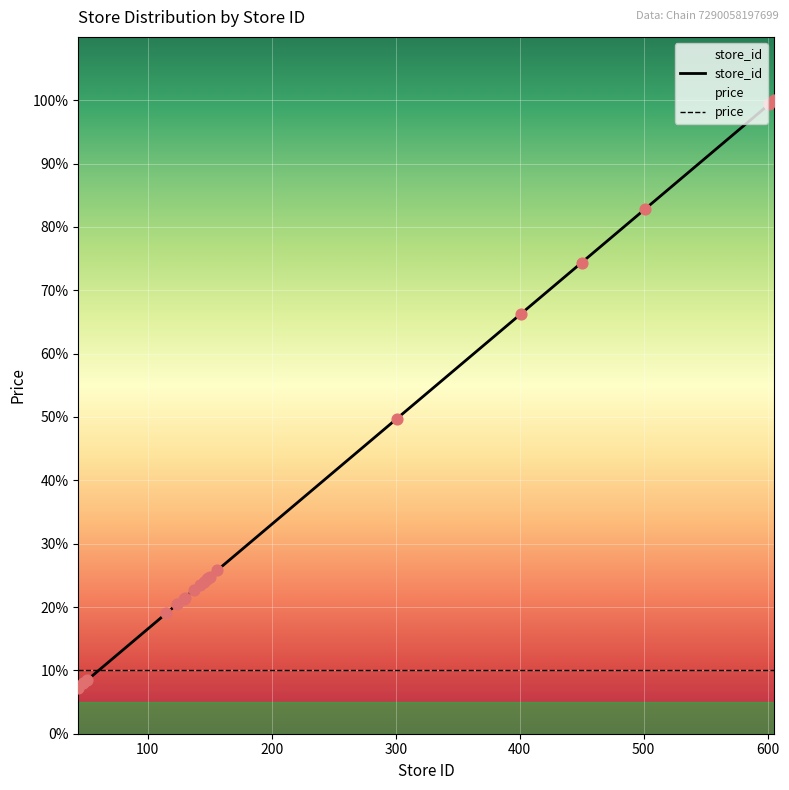

Between 115 and 401, which is larger?

401